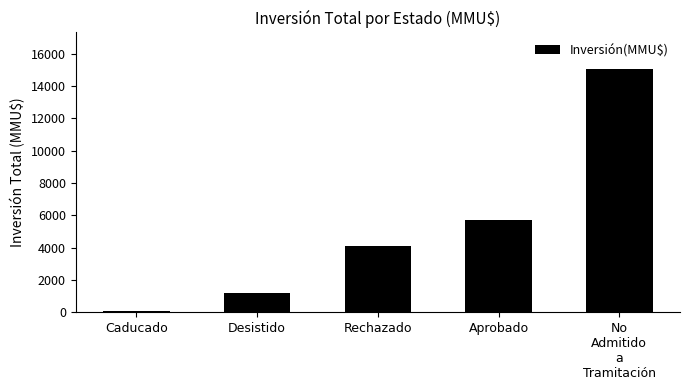

Reading left to right, list all the values displayed in this chart.

Caducado=80	Desistido=1167	Rechazado=4117	Aprobado=5737	No
Admitido
a
Tramitación=15050